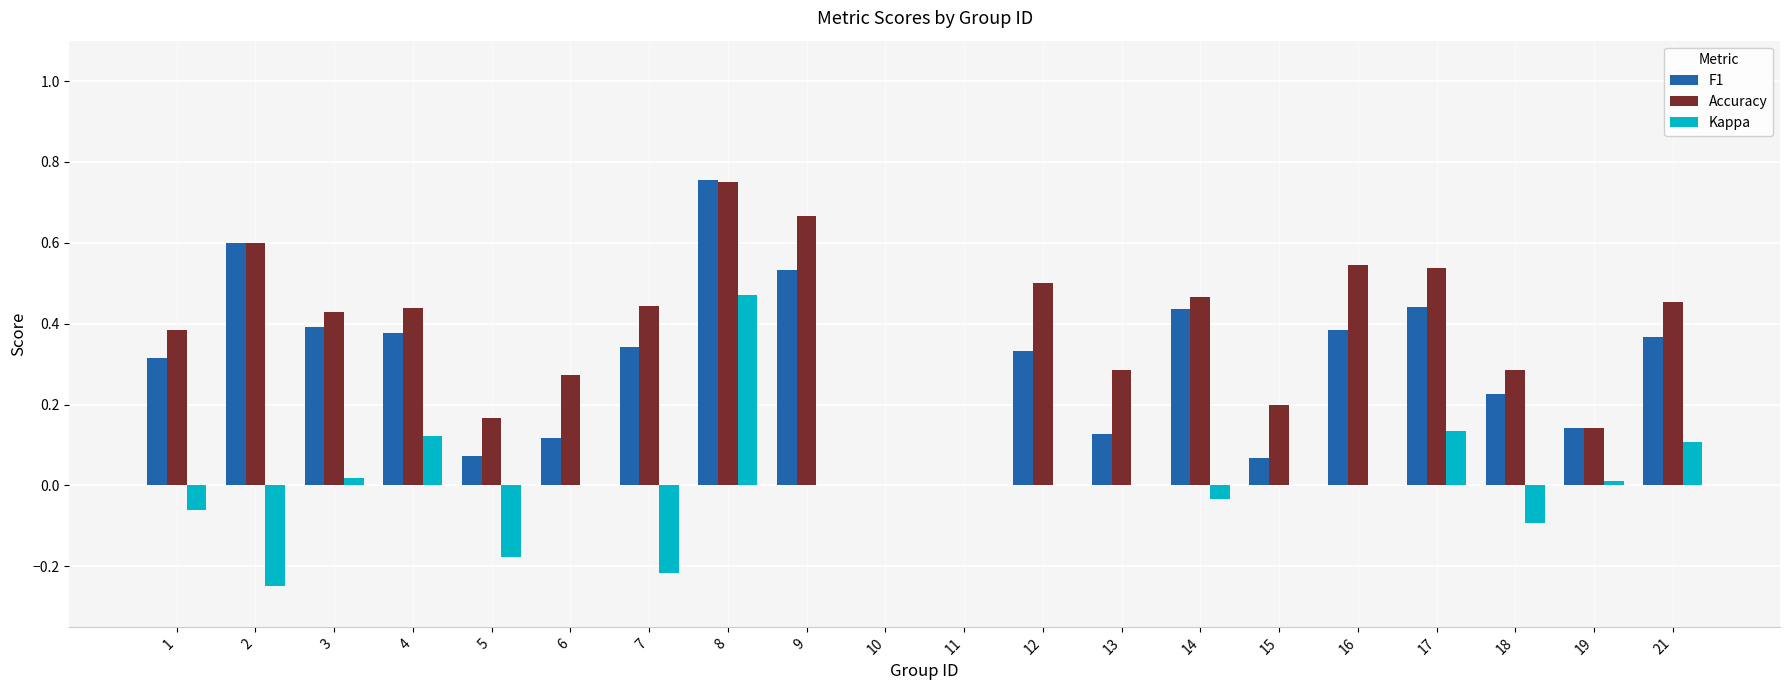

Which label corresponds to the largest value in the chart?

8